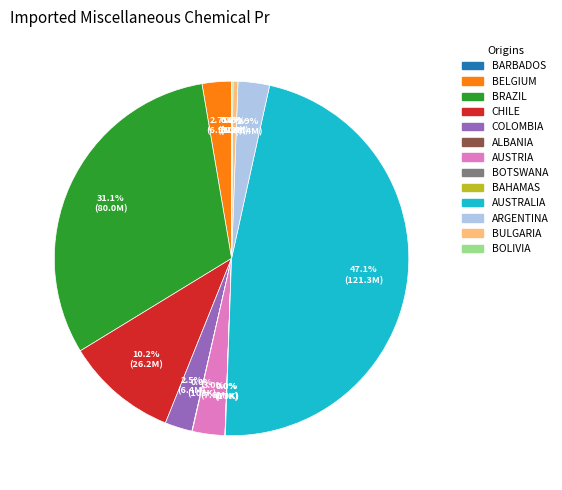

Is there a majority slice in this chart?

No